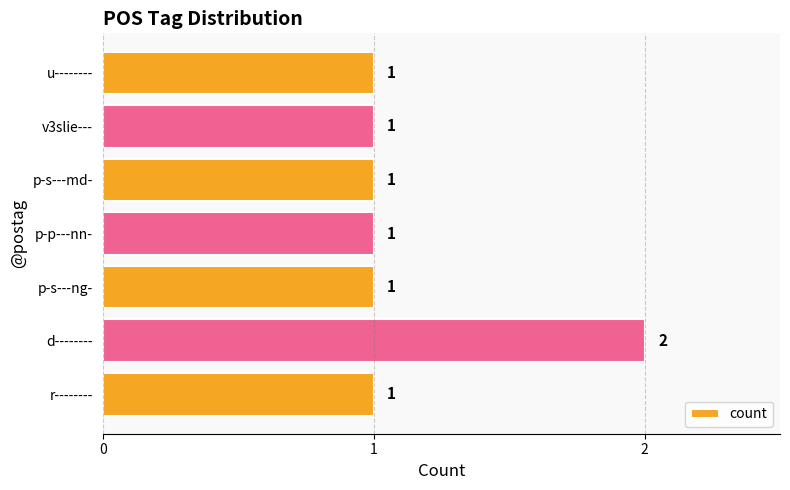

What is the sum of all values?

8